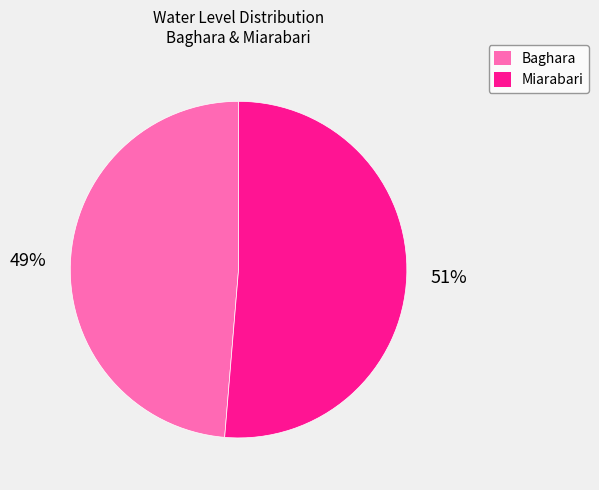

Combined, do Miarabari and Baghara account for over 50%?

Yes